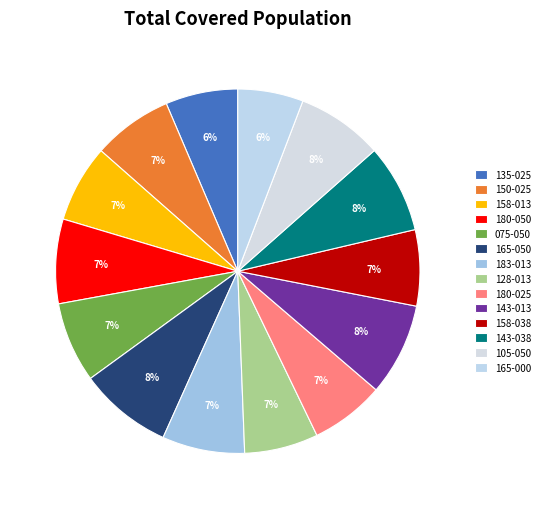

How many segments does this pie chart have?

14